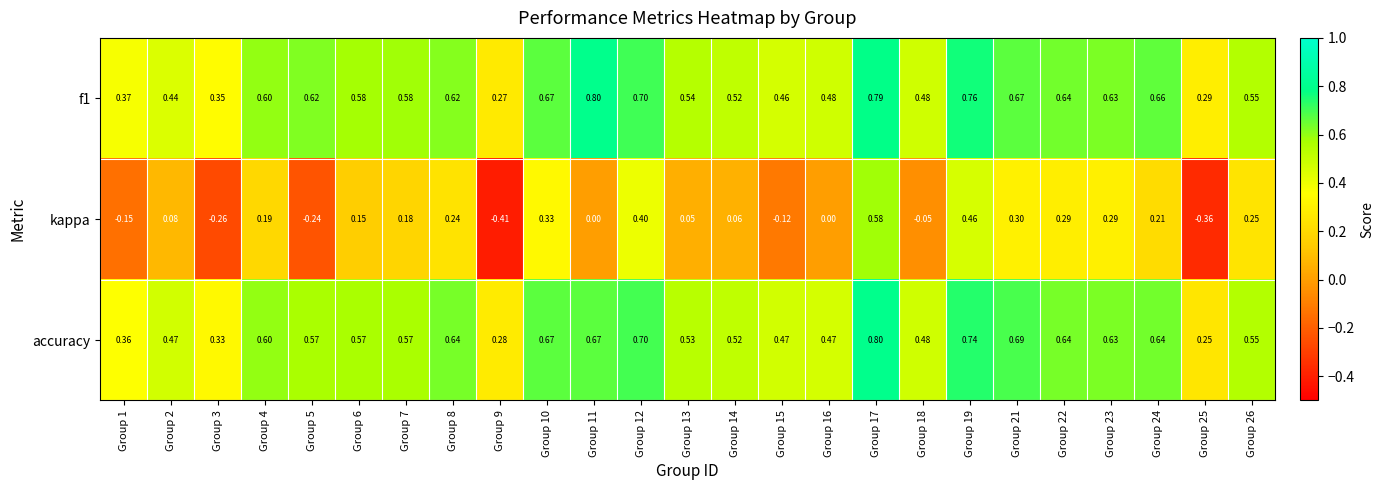

Is the value of f1 at Group 7 greater than the value of accuracy at Group 7?

Yes